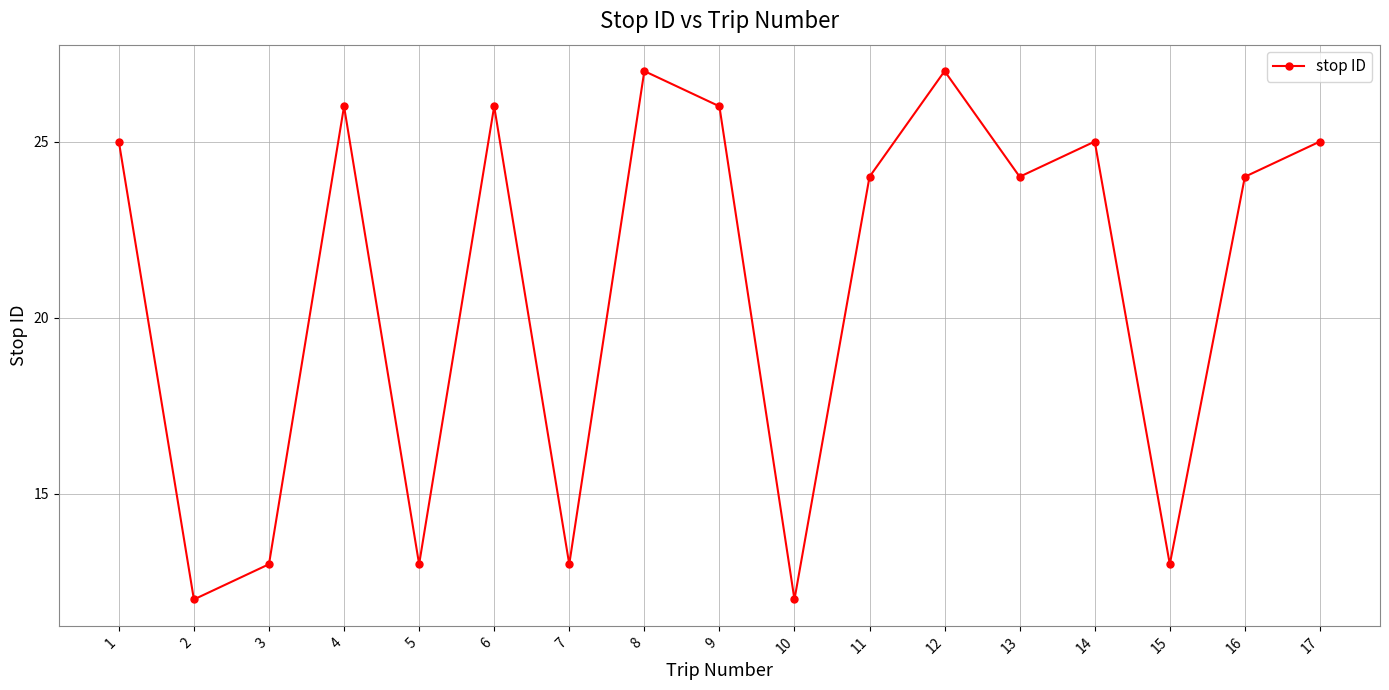

True or false: there are more than 1 points higher than both neighbors.

True